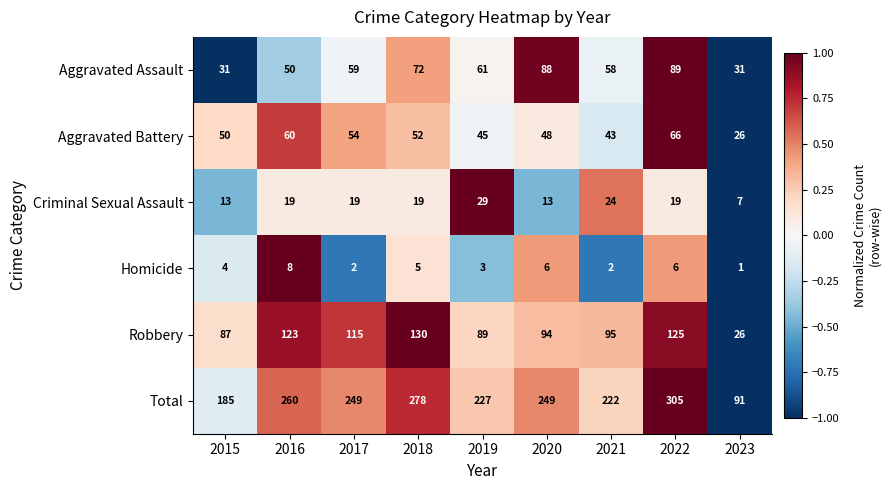

What is the difference between the Criminal Sexual Assault values at 2015 and 2022?

6